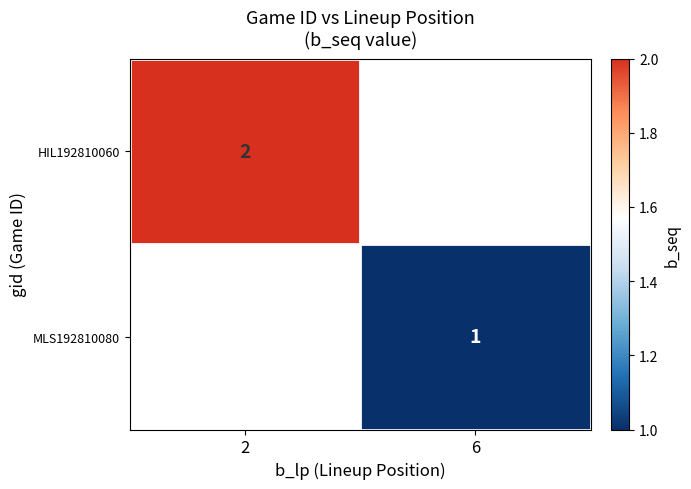

True or false: MLS192810080 has a value of 1 at 6.

True